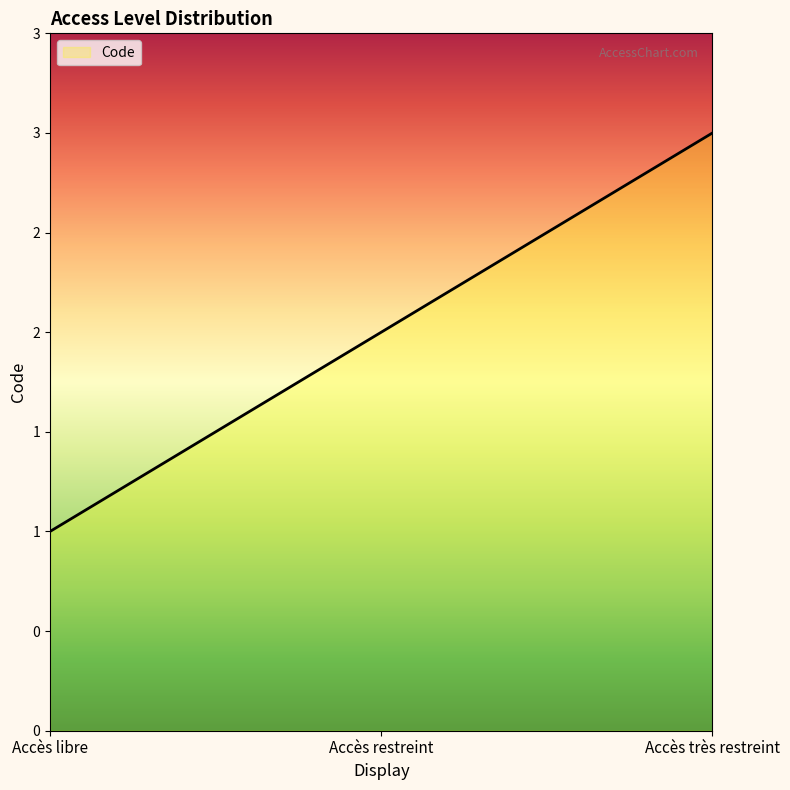

Does the chart have visible grid lines?

No